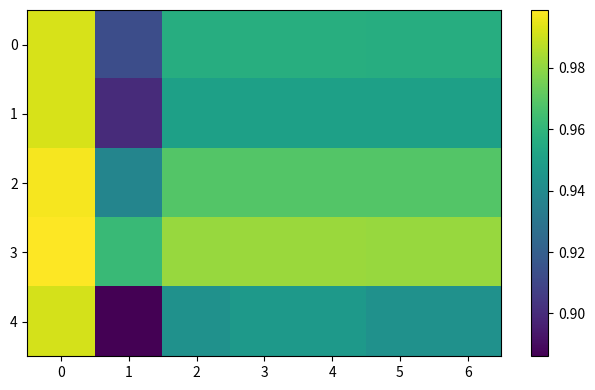

Between 0 and 2, which series saw the biggest shift?

4